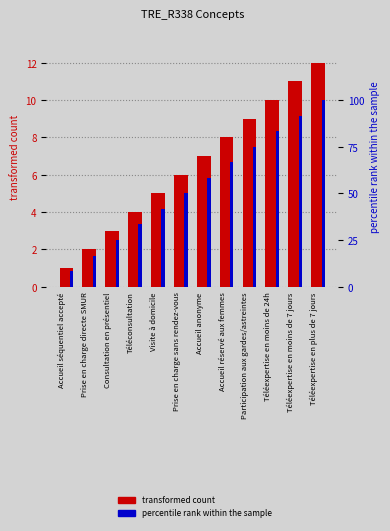

Reading left to right, what are all the values shown in this chart?

transformed count: Accueil séquentiel accepté=1.0	Prise en charge directe SMUR=2.0	Consultation en présentiel=3.0	Téléconsultation=4.0	Visite à domicile=5.0	Prise en charge sans rendez-vous=6.0	Accueil anonyme=7.0	Accueil réservé aux femmes=8.0	Participation aux gardes/astreintes=9.0	Téléexpertise en moins de 24h=10.0	Téléexpertise en moins de 7 jours=11.0	Téléexpertise en plus de 7 jours=12.0
percentile rank within the sample: Accueil séquentiel accepté=8.3	Prise en charge directe SMUR=16.7	Consultation en présentiel=25.0	Téléconsultation=33.3	Visite à domicile=41.7	Prise en charge sans rendez-vous=50.0	Accueil anonyme=58.3	Accueil réservé aux femmes=66.7	Participation aux gardes/astreintes=75.0	Téléexpertise en moins de 24h=83.3	Téléexpertise en moins de 7 jours=91.7	Téléexpertise en plus de 7 jours=100.0